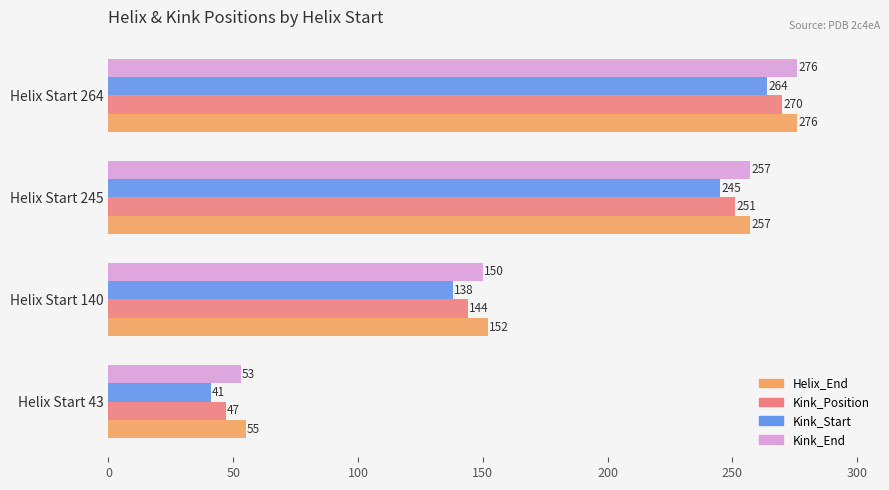

Is it true that Kink_End equals 150 at Helix Start 140?

True